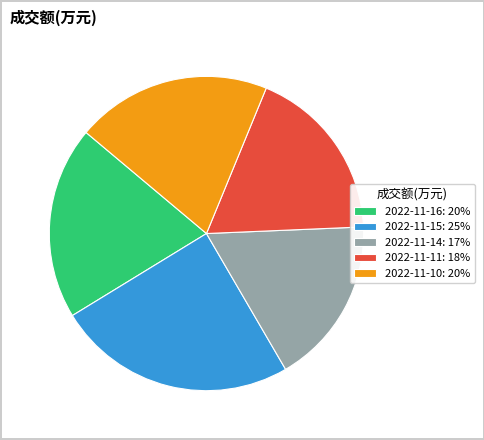

What is the ratio of the value at 2022-11-11: 18% to the value at 2022-11-14: 17%?

1.0